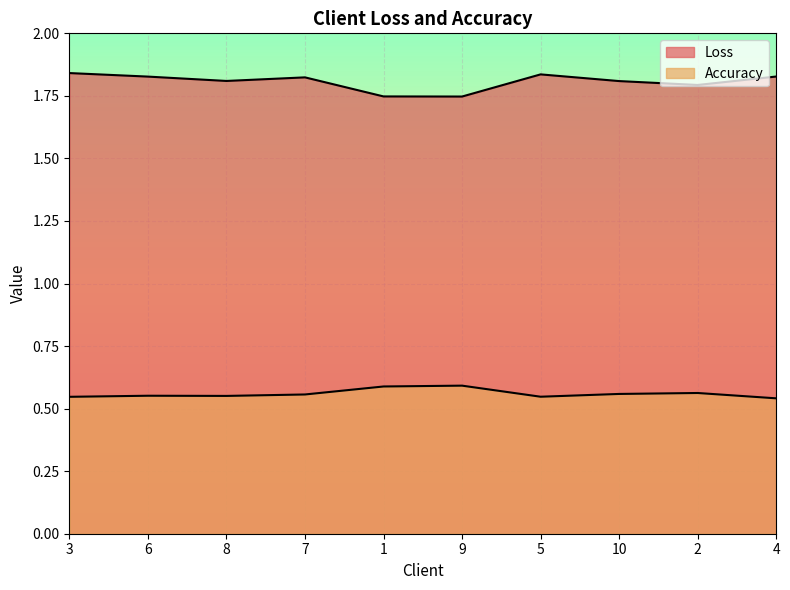

Between 1 and 2, which is larger?

2